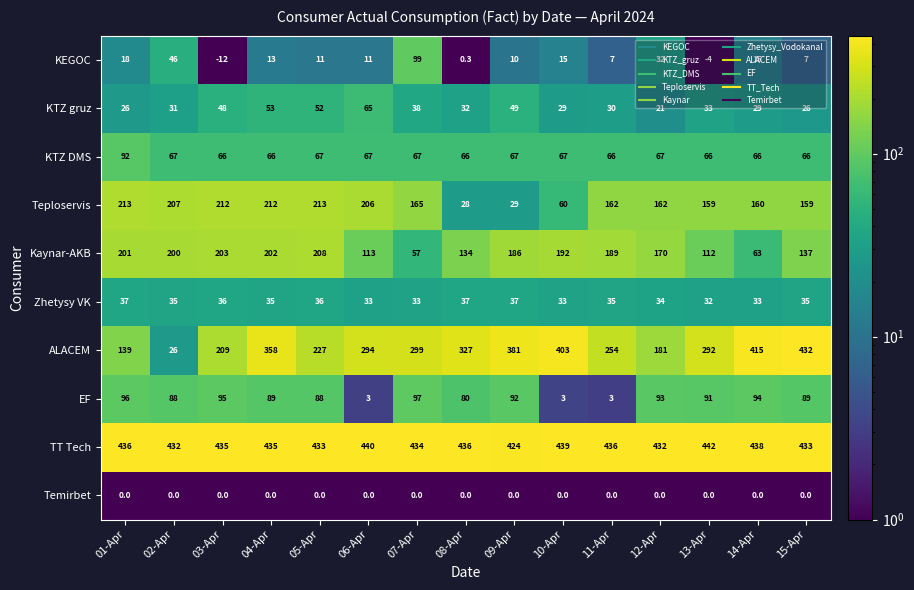

Which category has the lowest value in the TT Tech series?

09-Apr